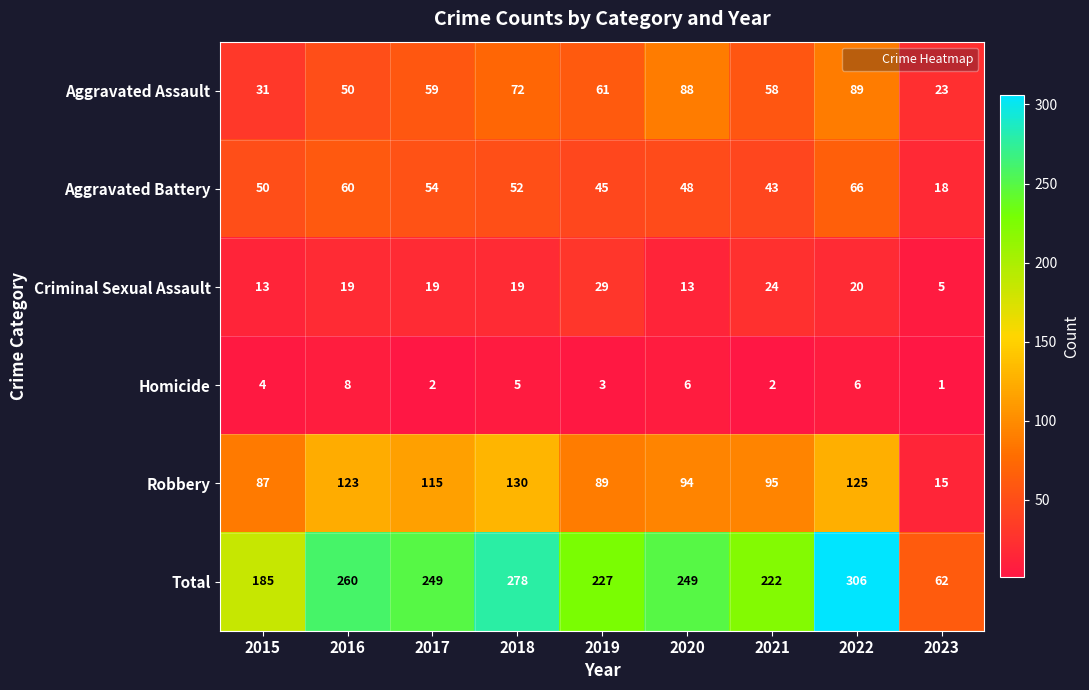

Which series changed the most between 2019 and 2023?

Total